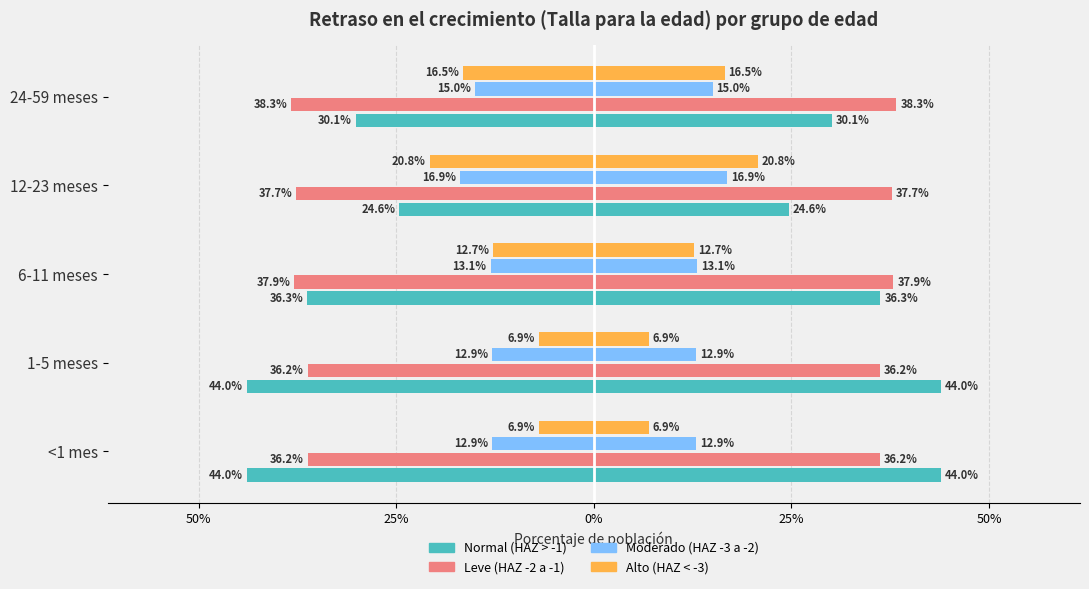

How many bars are there in total?

20